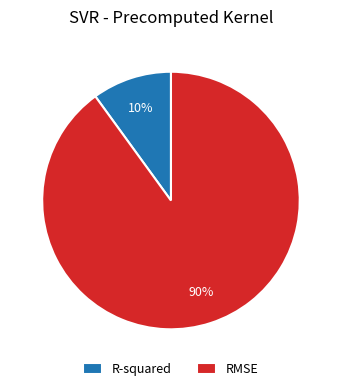

How many segments does this pie chart have?

2